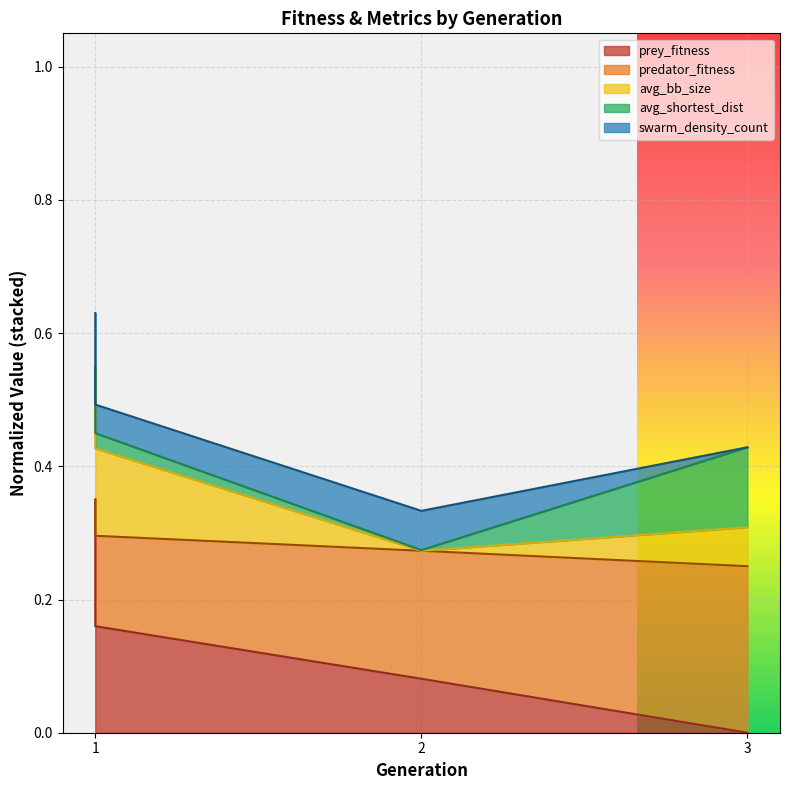

What is the value of the predator_fitness point at the 1st from the left?

0.3